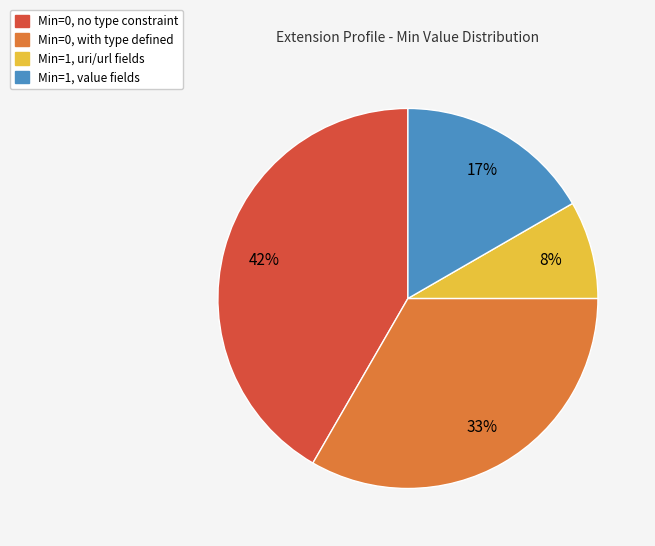

To the nearest percent, what is the average slice percentage?

25%